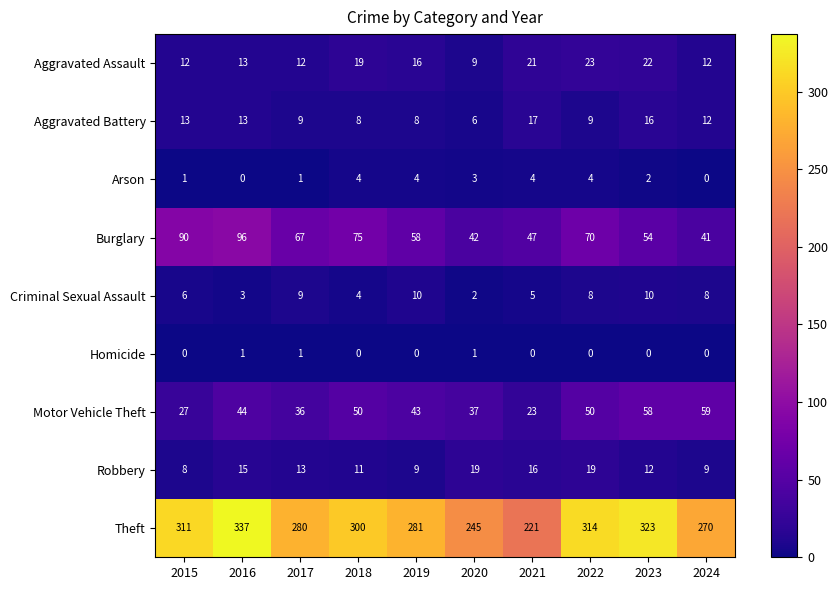

What is the difference between the maximum and minimum values in the Aggravated Assault series?

14